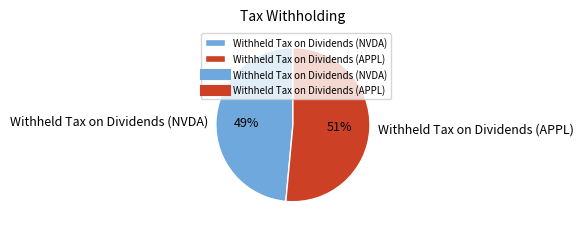

To the nearest percent, what percentage of the pie is Withheld Tax on Dividends (APPL)?

51%